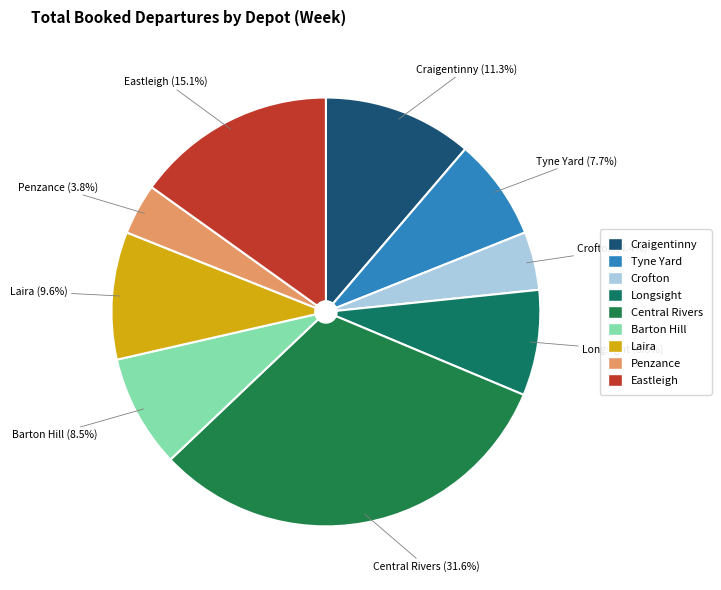

How many segments does this pie chart have?

9